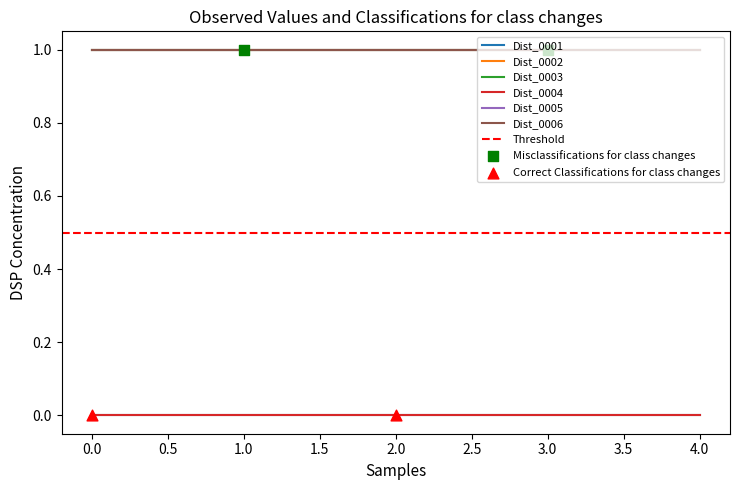

Which series contains the lowest Y value?

Dist_0001